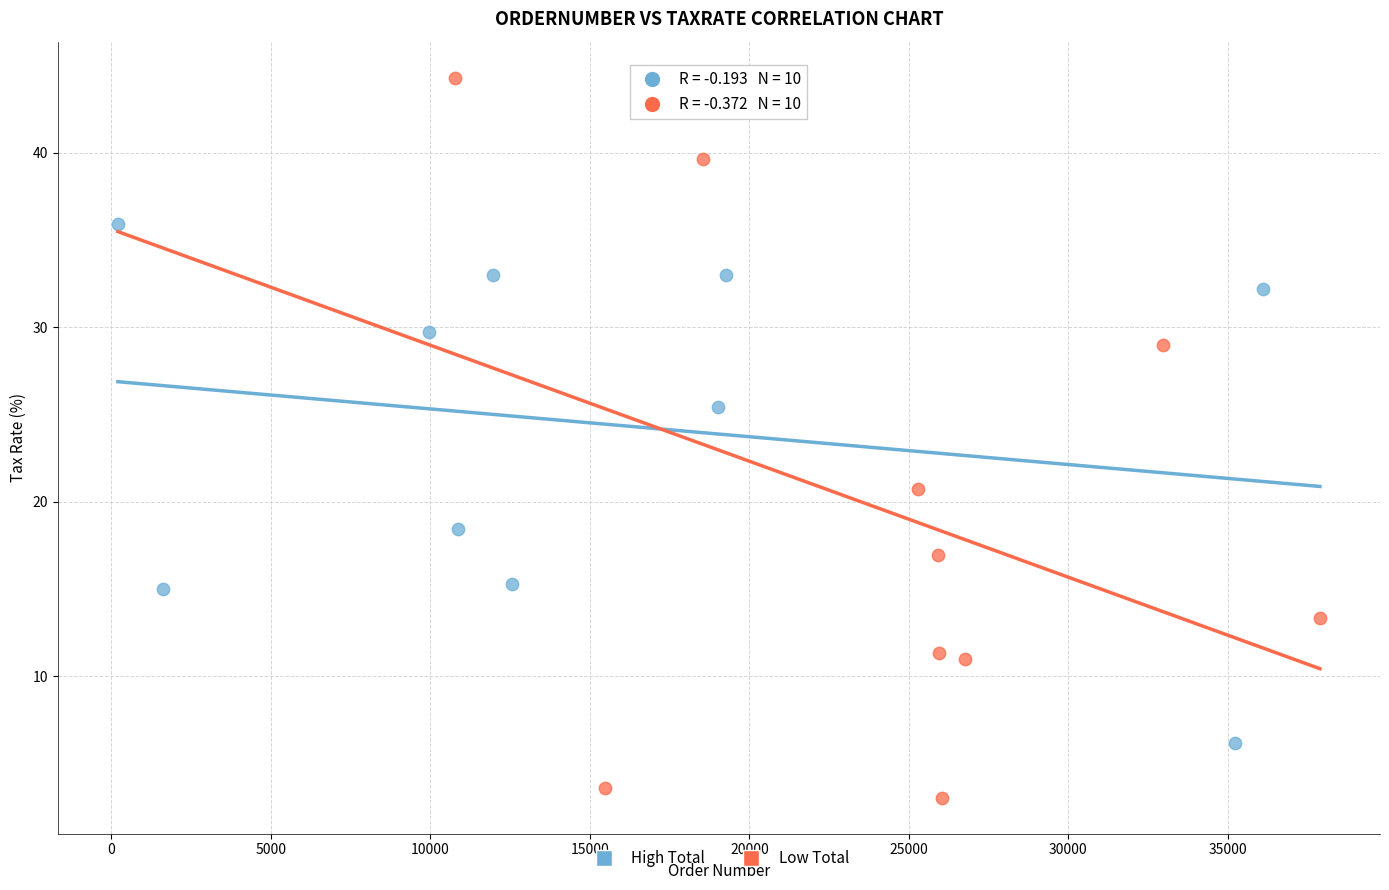

Which series reaches the maximum Y coordinate?

Low Total